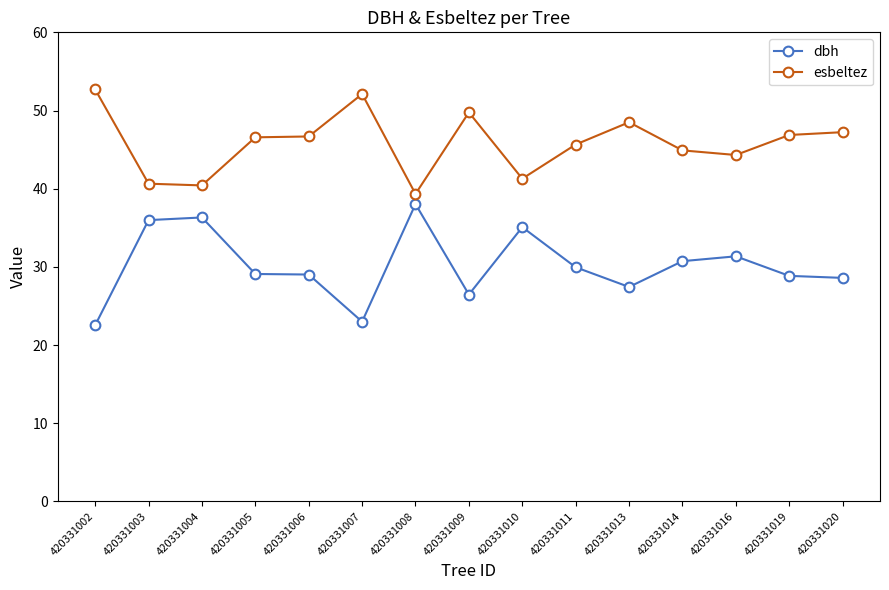

The esbeltez series shows 10.0 at 420331016. True or false?

False